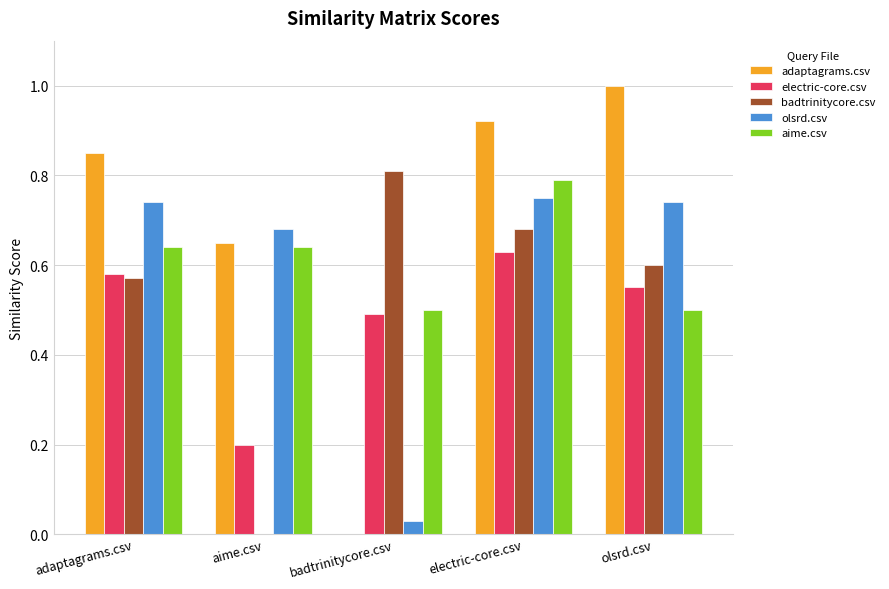

Is the value of olsrd.csv at electric-core.csv greater than the value of aime.csv at badtrinitycore.csv?

Yes